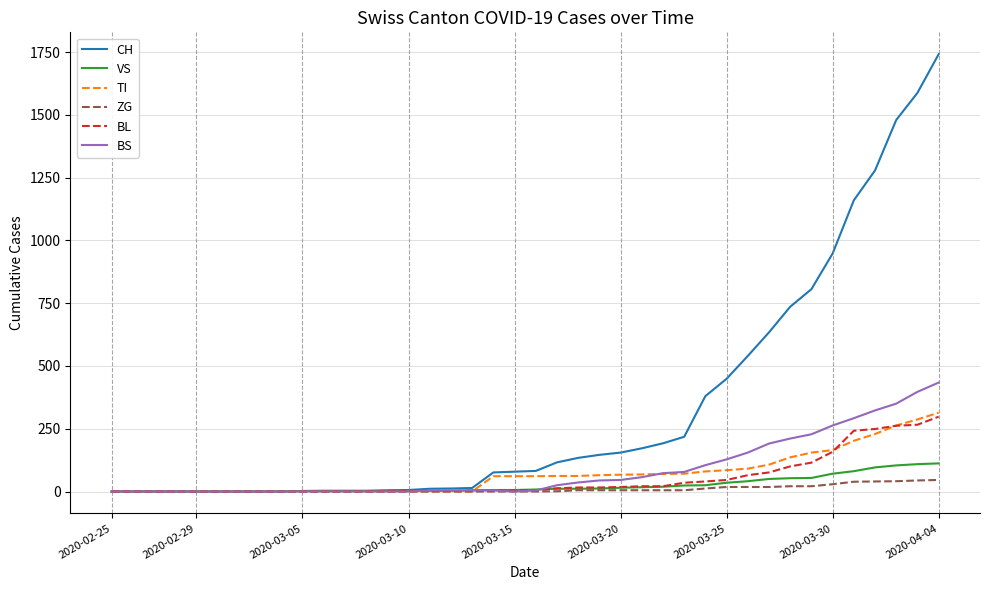

What is the maximum value for VS?

112